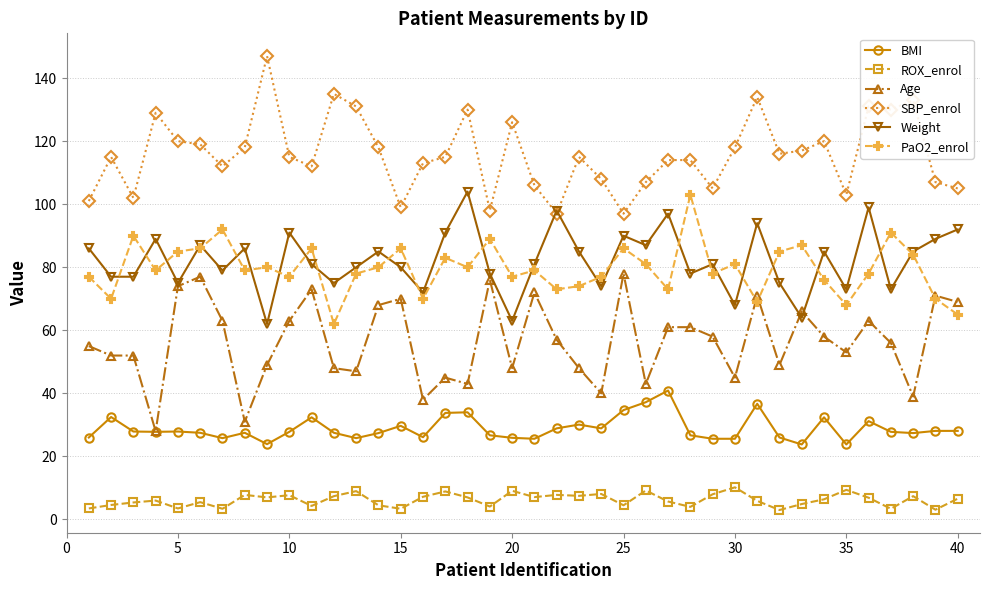

What is the greatest value displayed?

147.0